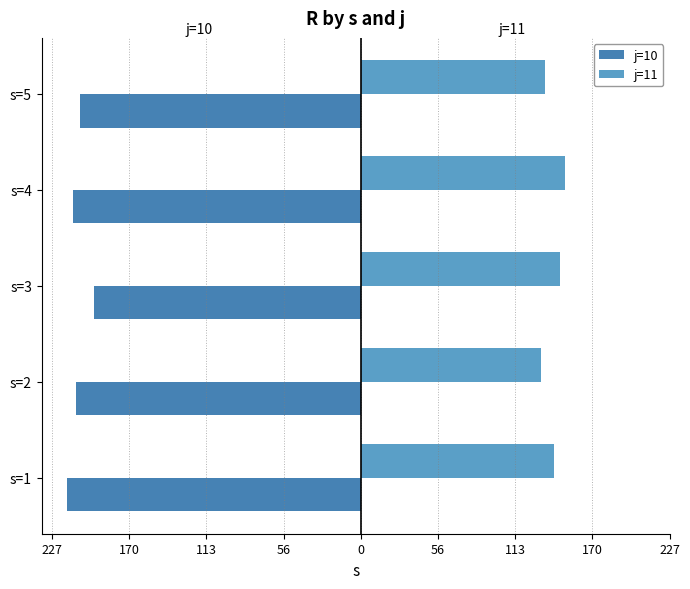

Reading left to right, transcribe all the data shown in this chart.

j=10: -217.0	-210.1	-196.7	-212.6	-206.9
j=11: 142.9	133.3	147.2	151.0	136.0